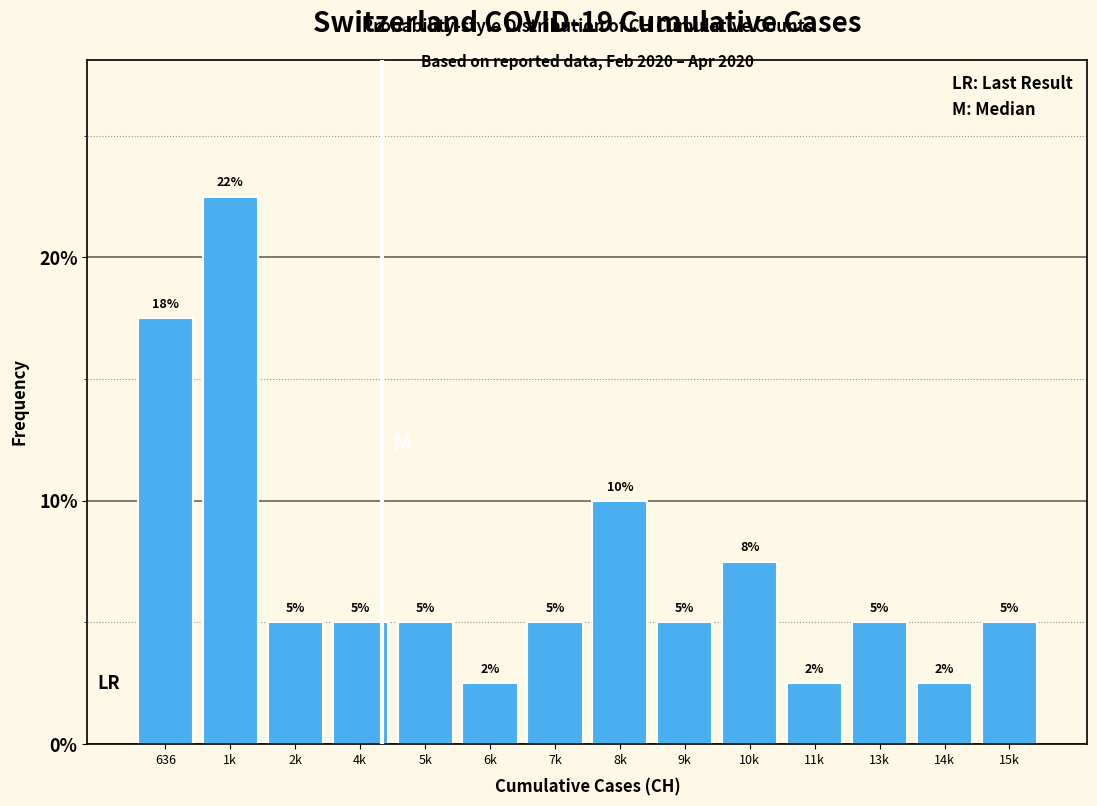

What is the minimum value shown in the chart?

2.5